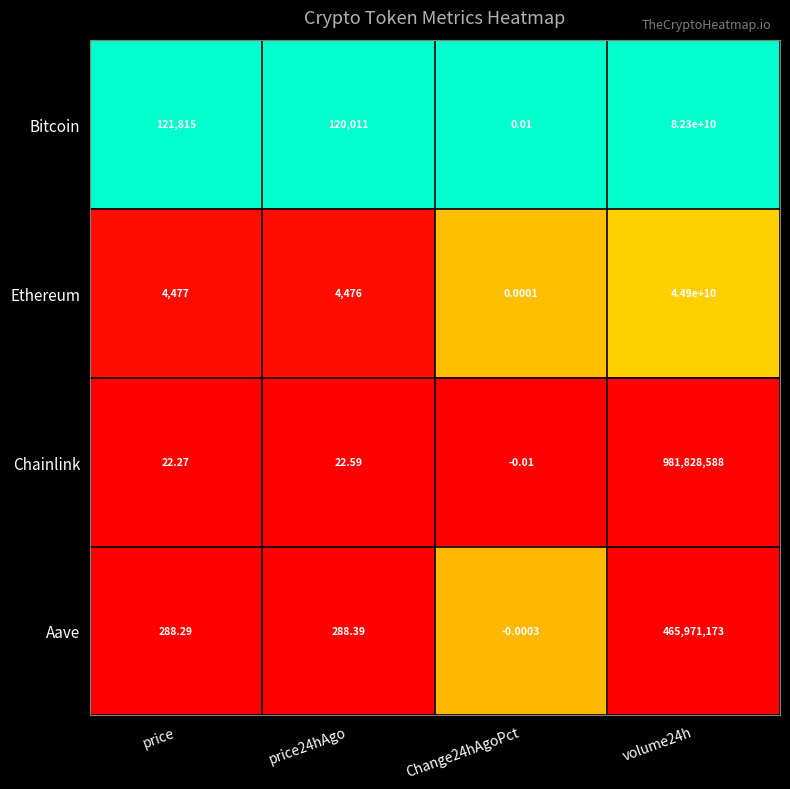

Which series has the largest total across all categories?

Bitcoin